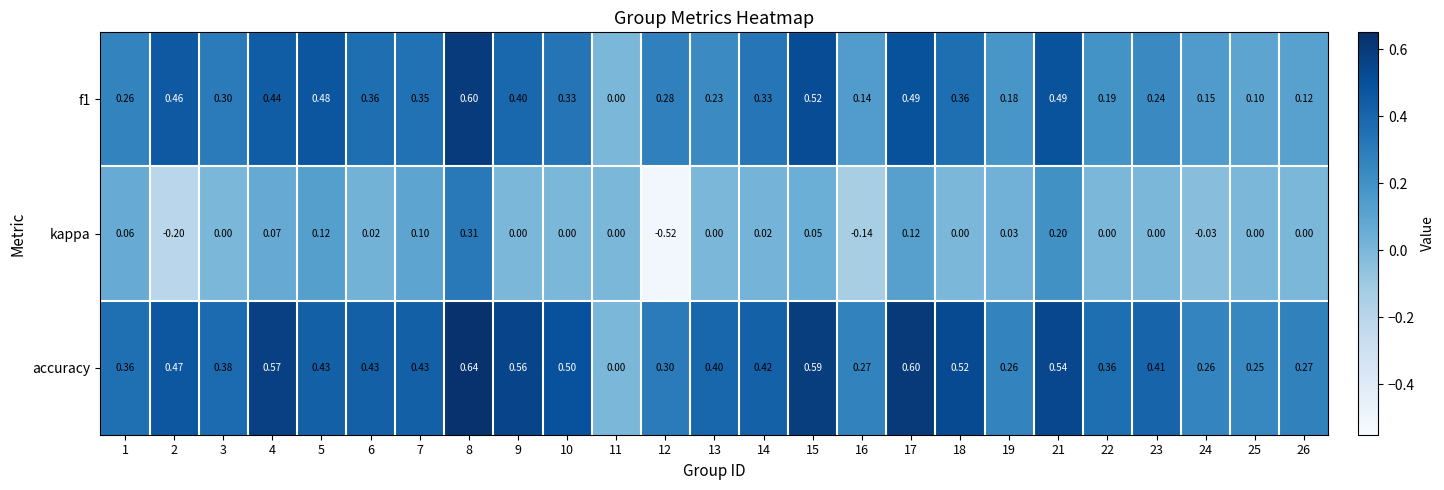

Which series has the largest total across all categories?

accuracy